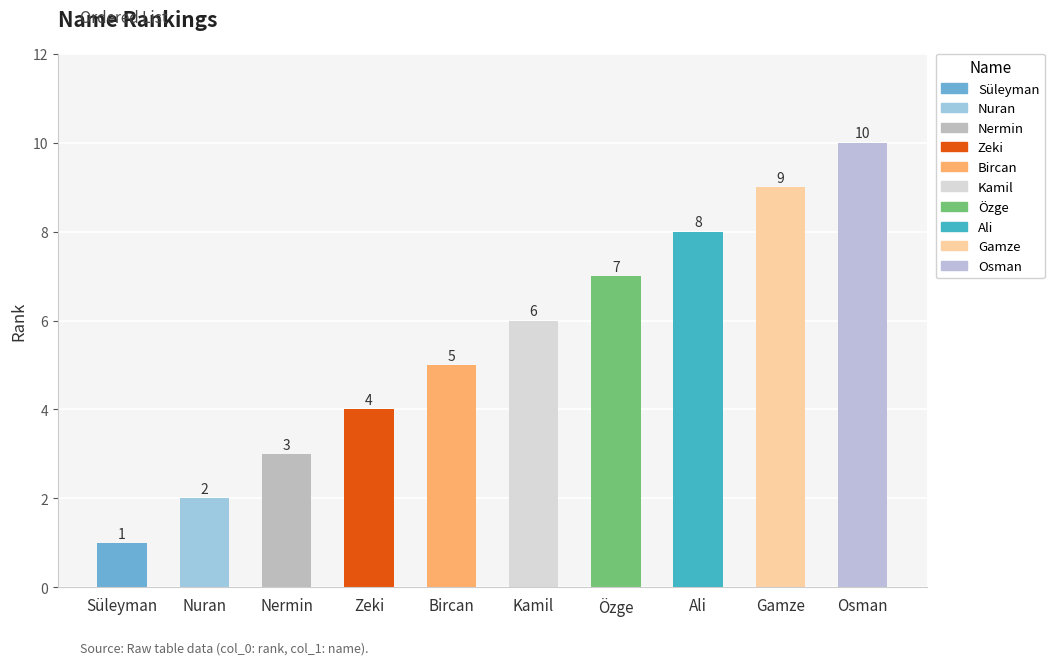

Which has a higher value, Bircan or Osman?

Osman